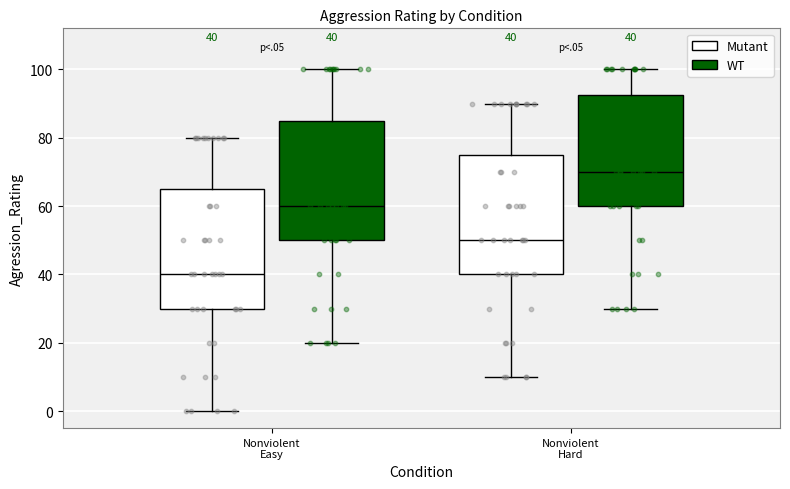

Which box's median line is the lowest?

Nonviolent Easy (Mutant)